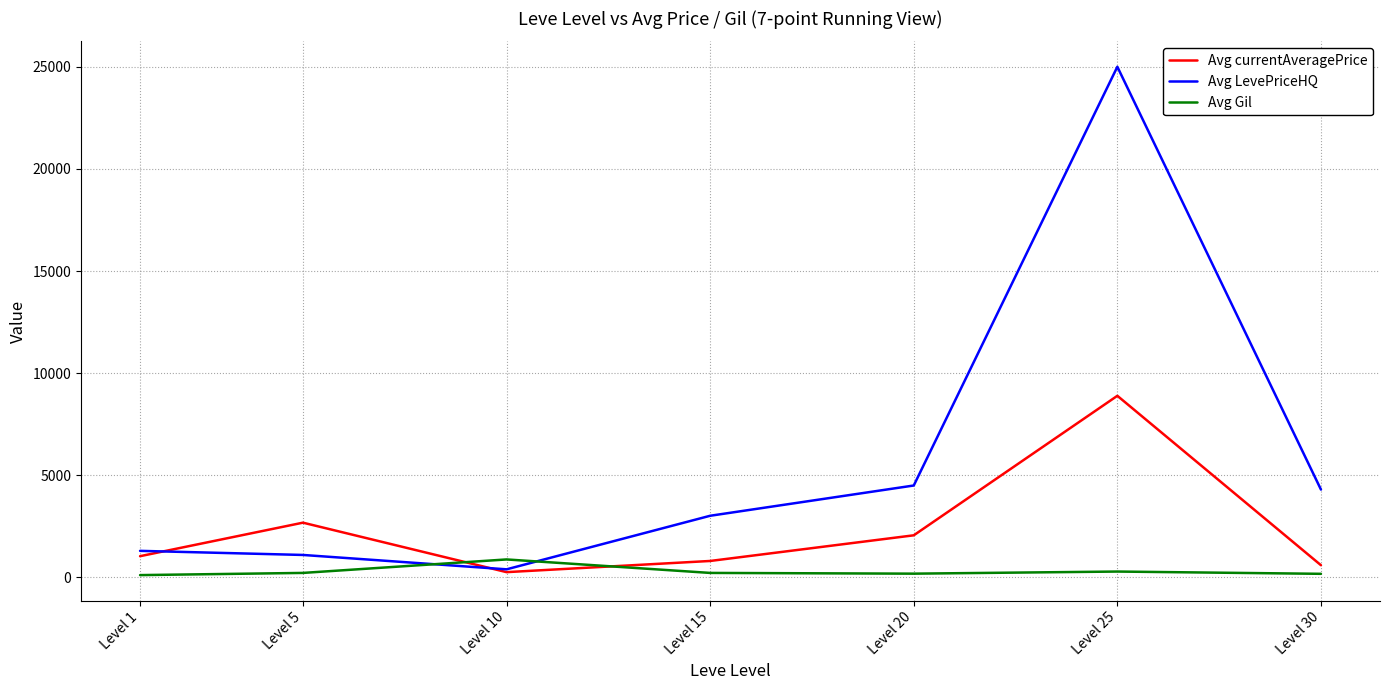

The Avg LevePriceHQ series shows 396.0 at Level 10. True or false?

True